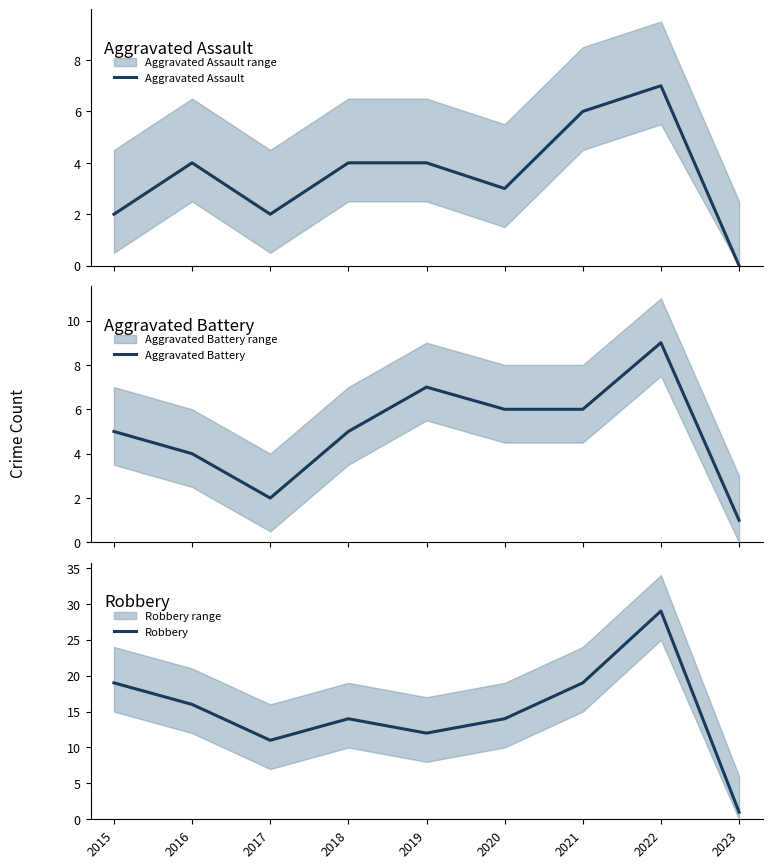

True or false: Aggravated Assault and Aggravated Battery cross at least once.

False